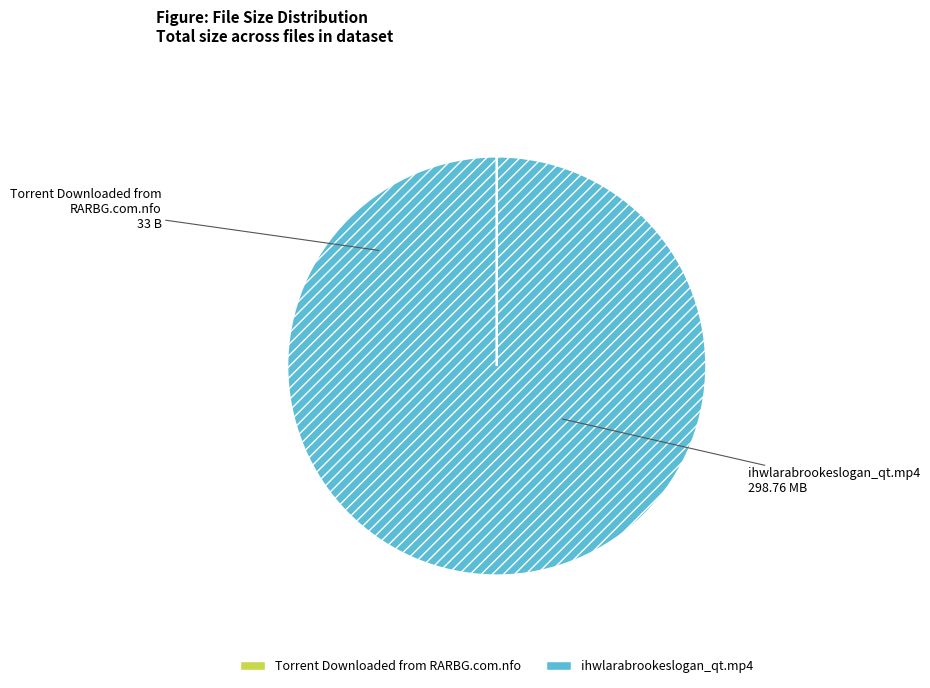

Which category has the biggest portion of the pie?

ihwlarabrookeslogan_qt.mp4